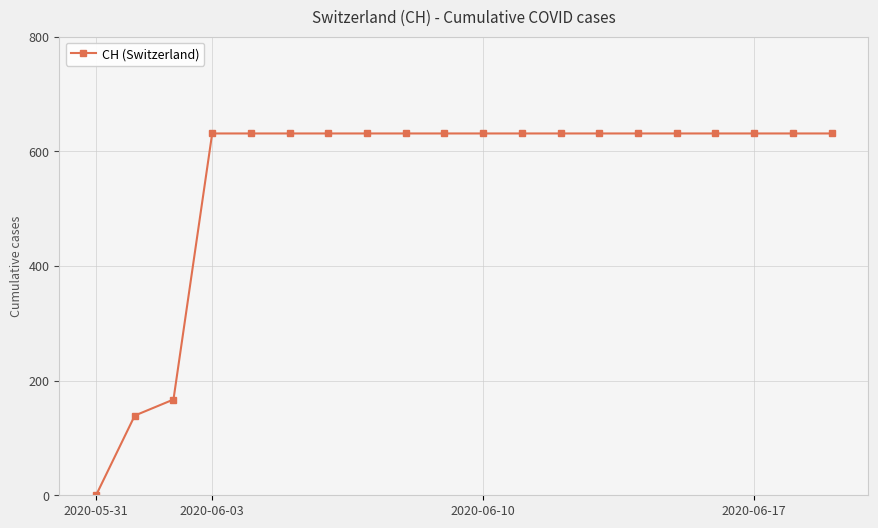

Reading left to right, list all the values displayed in this chart.

0	139	167	631	631	631	631	631	631	631	631	631	631	631	631	631	631	631	631	631